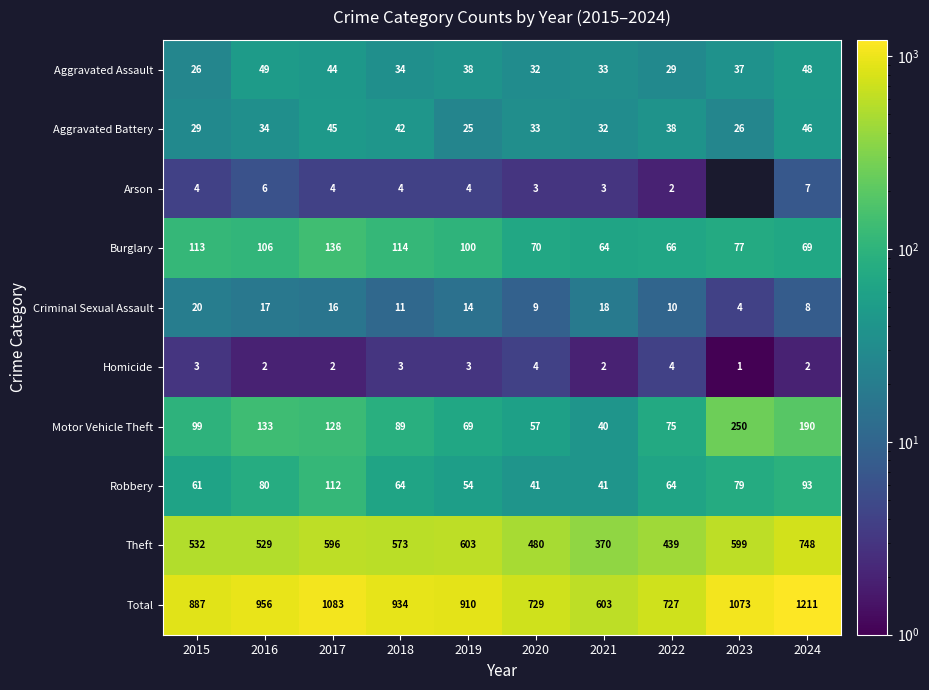

At which category is the sum across all series the highest?

2024